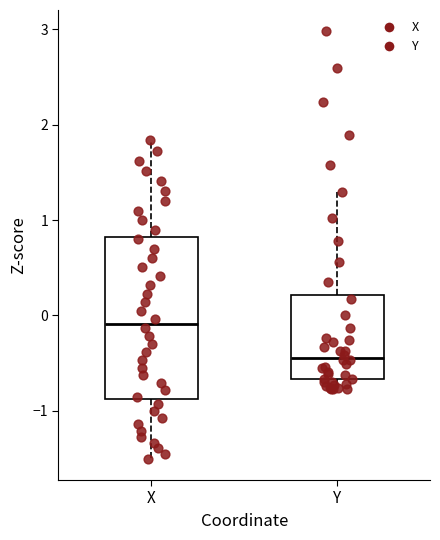

Where does the upper whisker of the box for X end on the y-axis? The values are not printed on the chart, so give them approximately, as read against the axis.

1.8